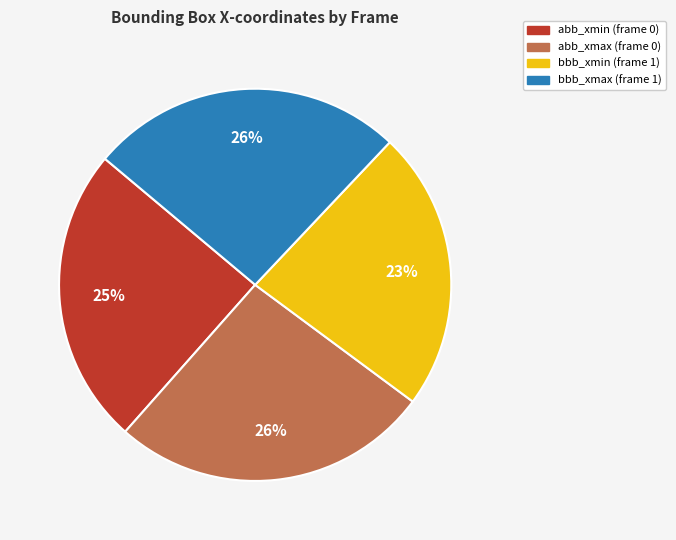

Combined, do abb_xmax (frame 0) and abb_xmin (frame 0) account for over 50%?

Yes